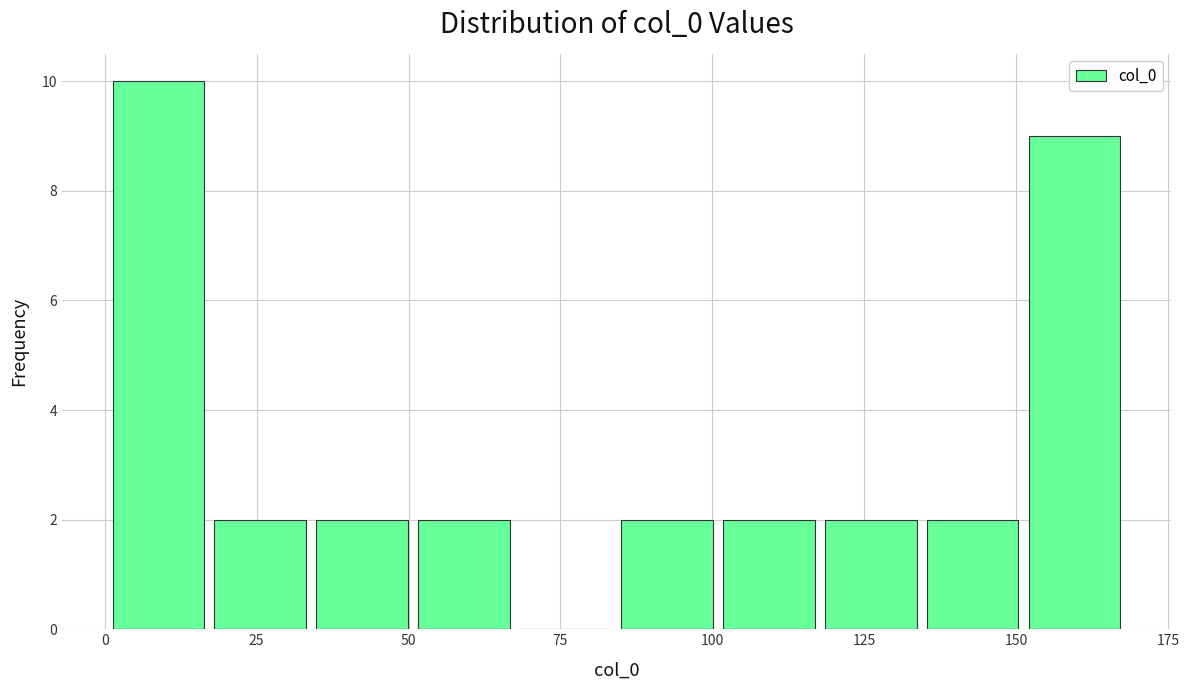

Read against the x-axis, roughly where is the centre of the tallest bar?

10